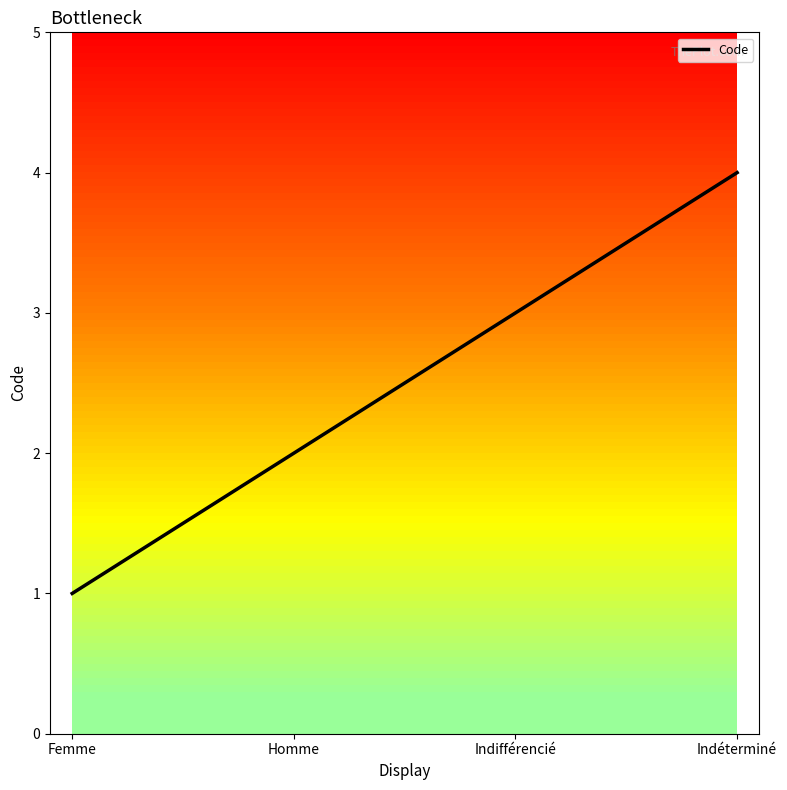

Does the chart have visible grid lines?

No